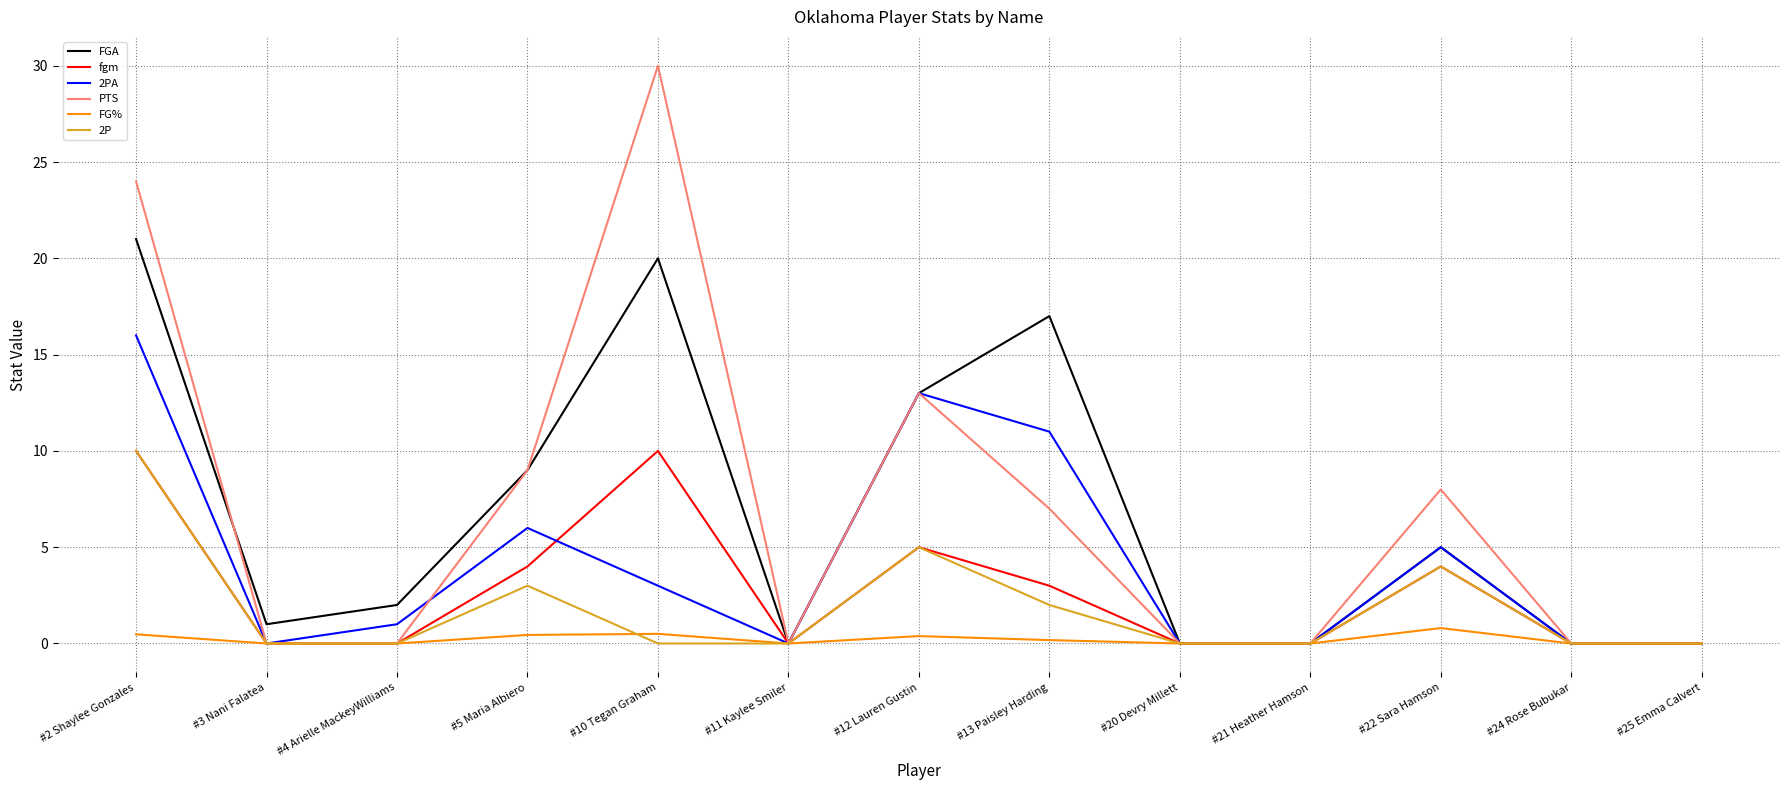

At which category is the sum across all series the highest?

#2 Shaylee Gonzales